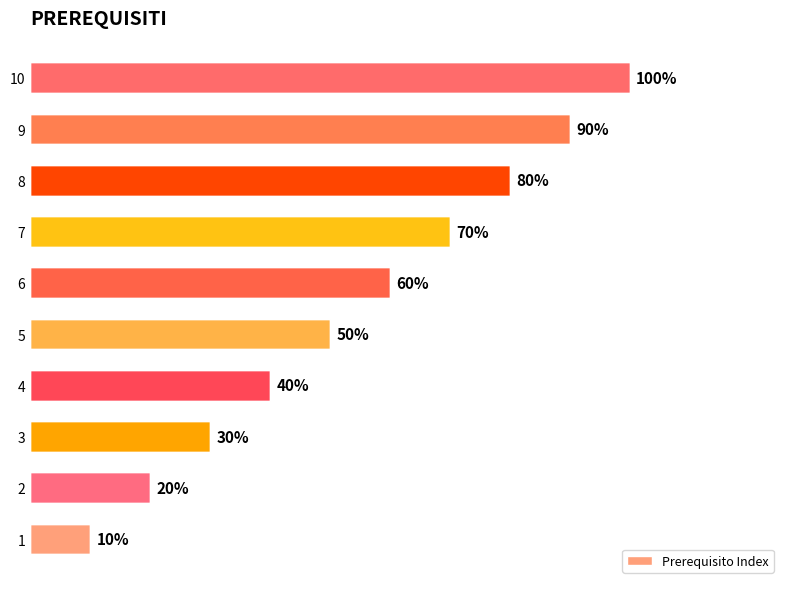

True or false: the data shows 2 at 4.

False